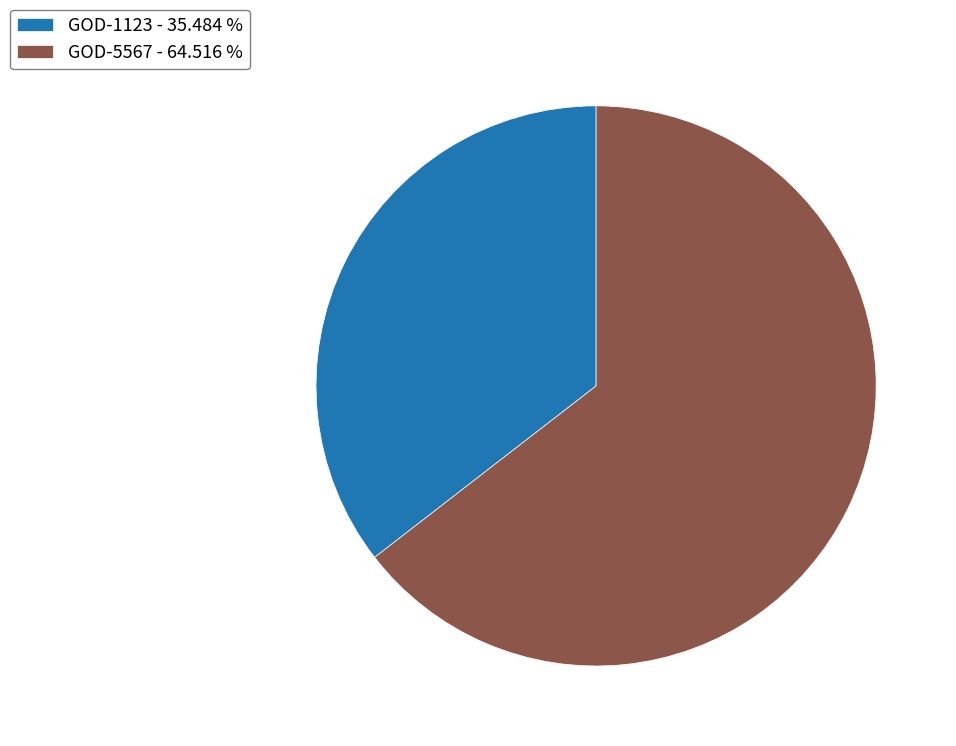

True or false: GOD-5567 accounts for 59% of the total.

False